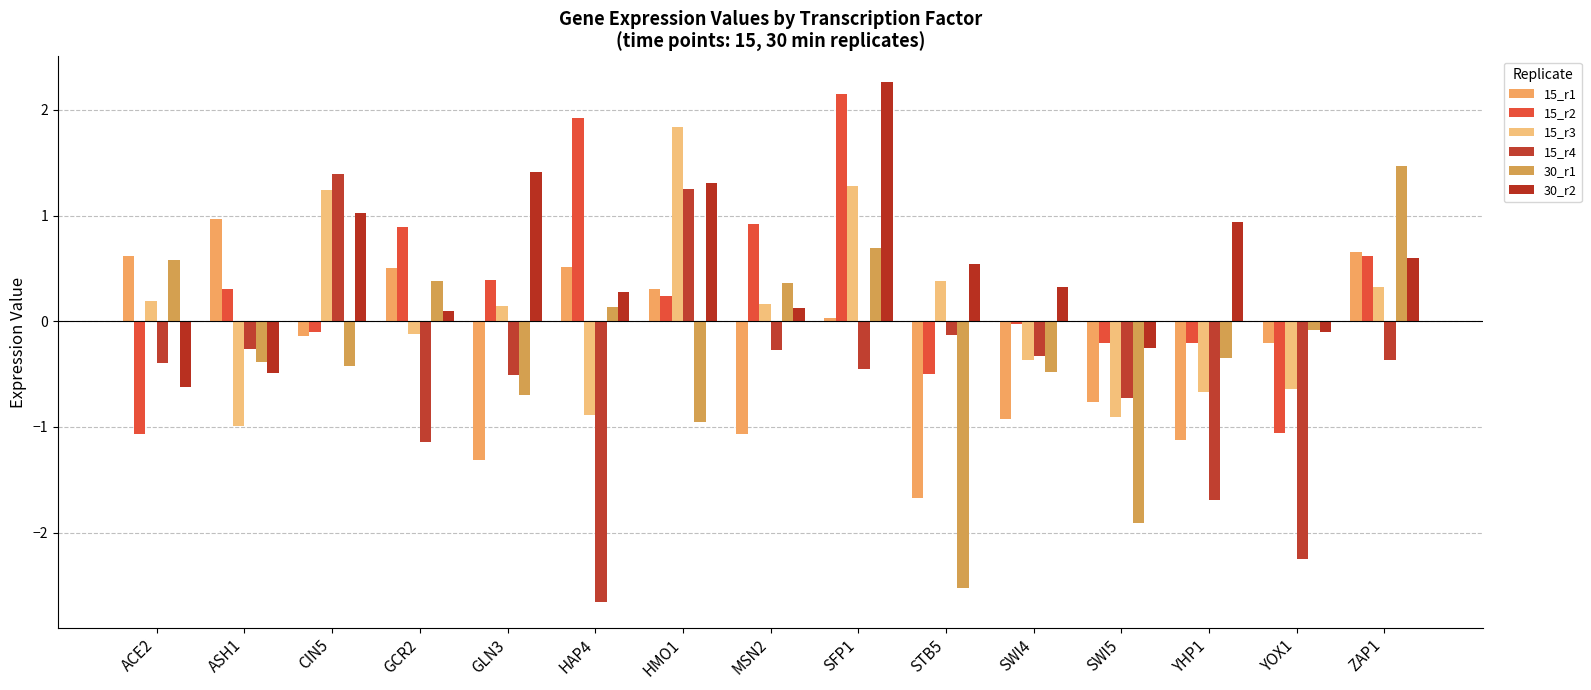

What are all the series names shown in the legend?

15_r1, 15_r2, 15_r3, 15_r4, 30_r1, 30_r2